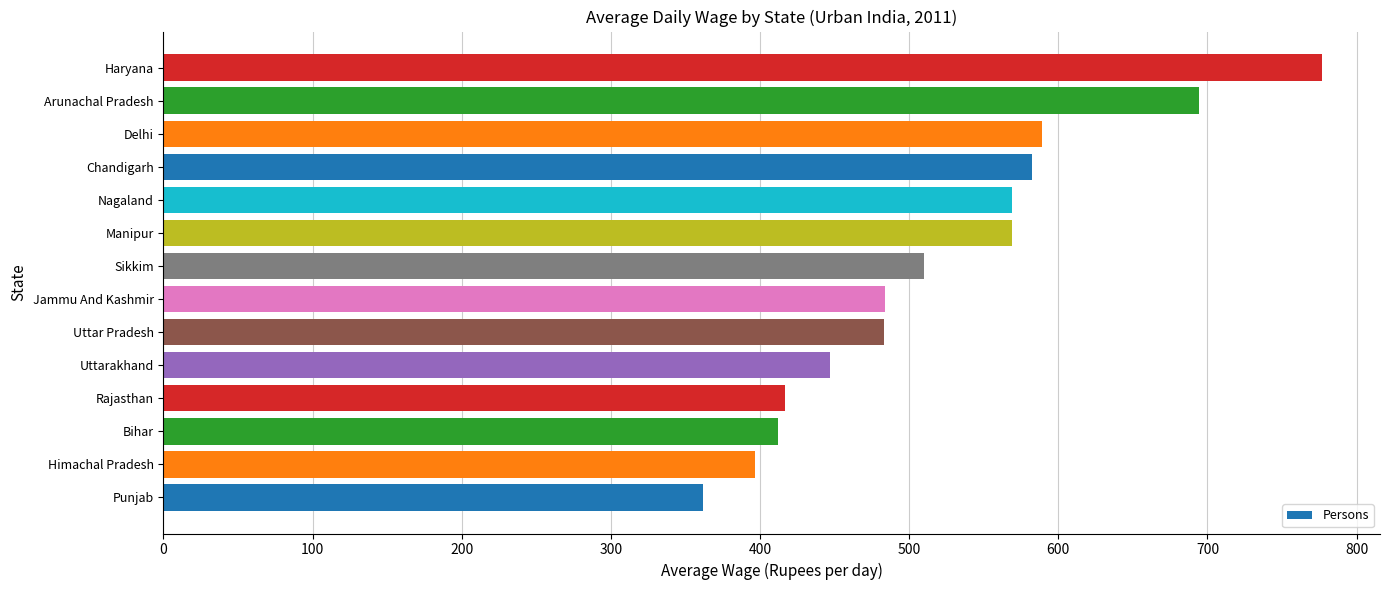

Is it true that the value at Chandigarh is 582.6?

True